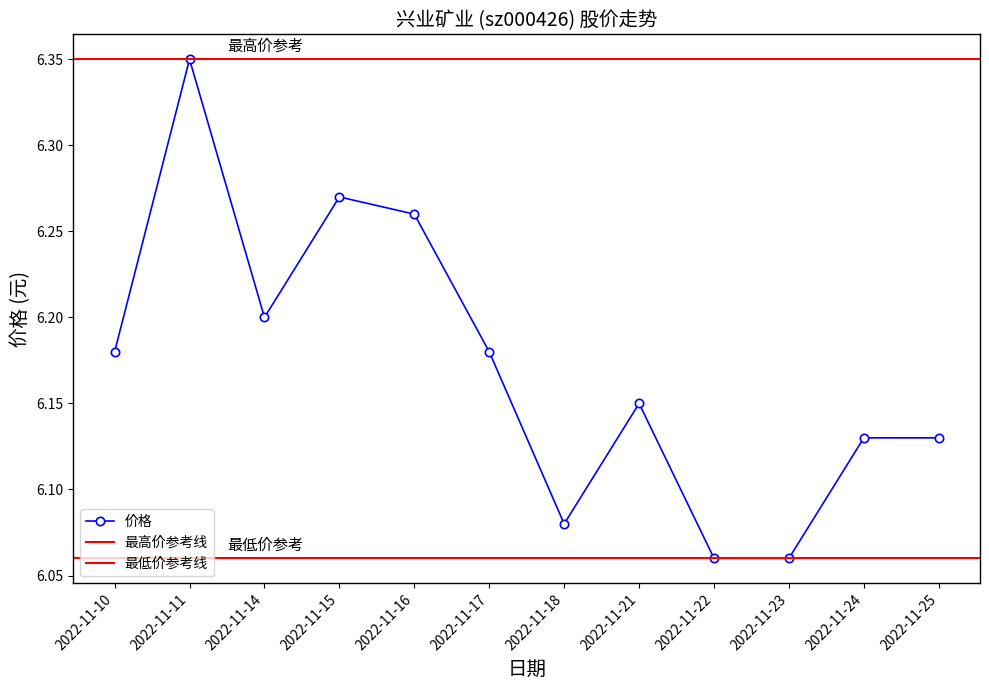

Is it true that the value at 2022-11-14 is 10.9?

False